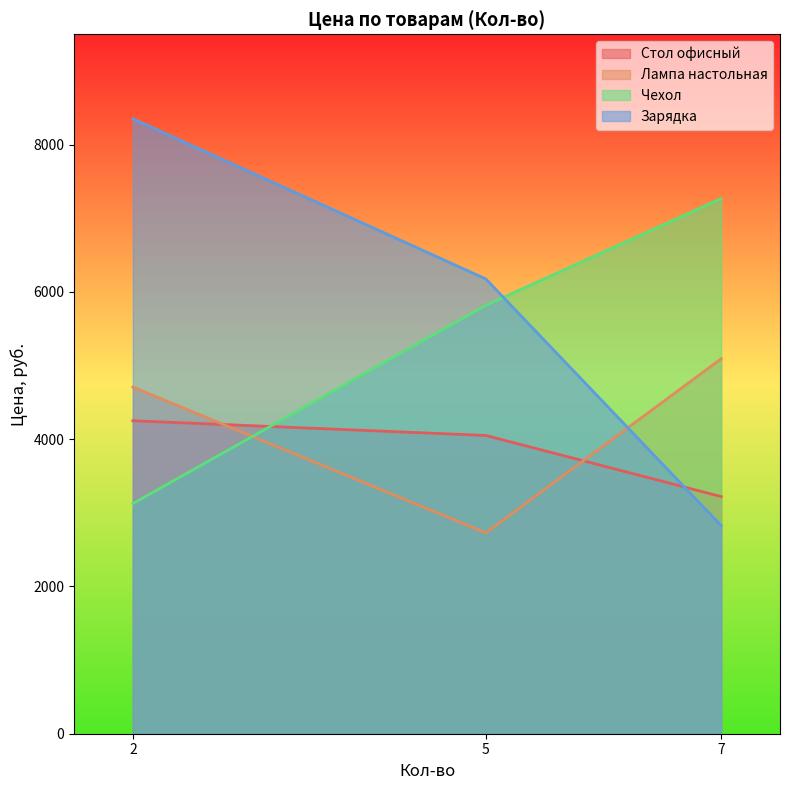

Between 2 and 7, which is larger?

2